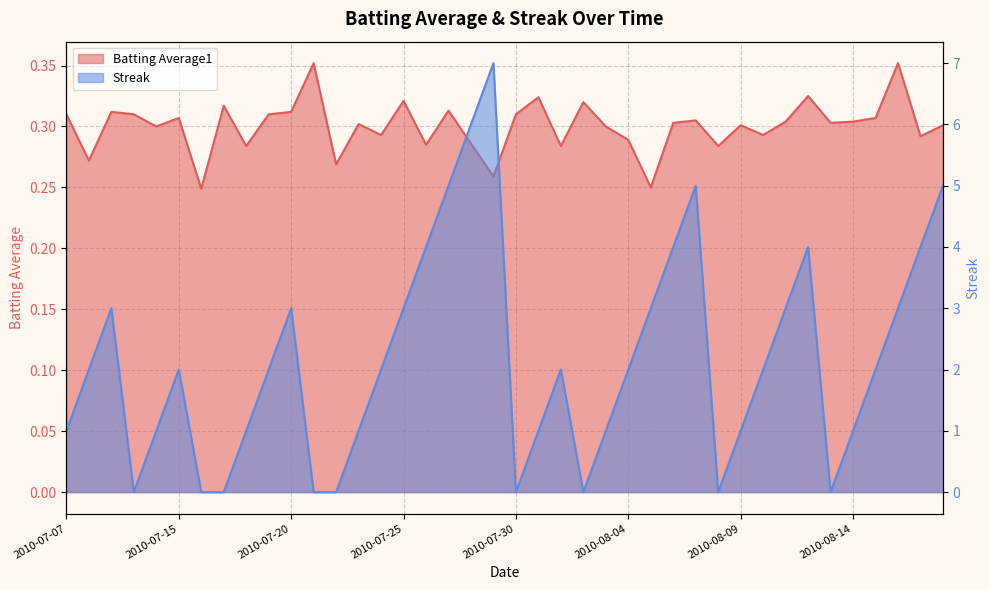

Which category has the highest value in the Batting Average1 series?

2010-07-21